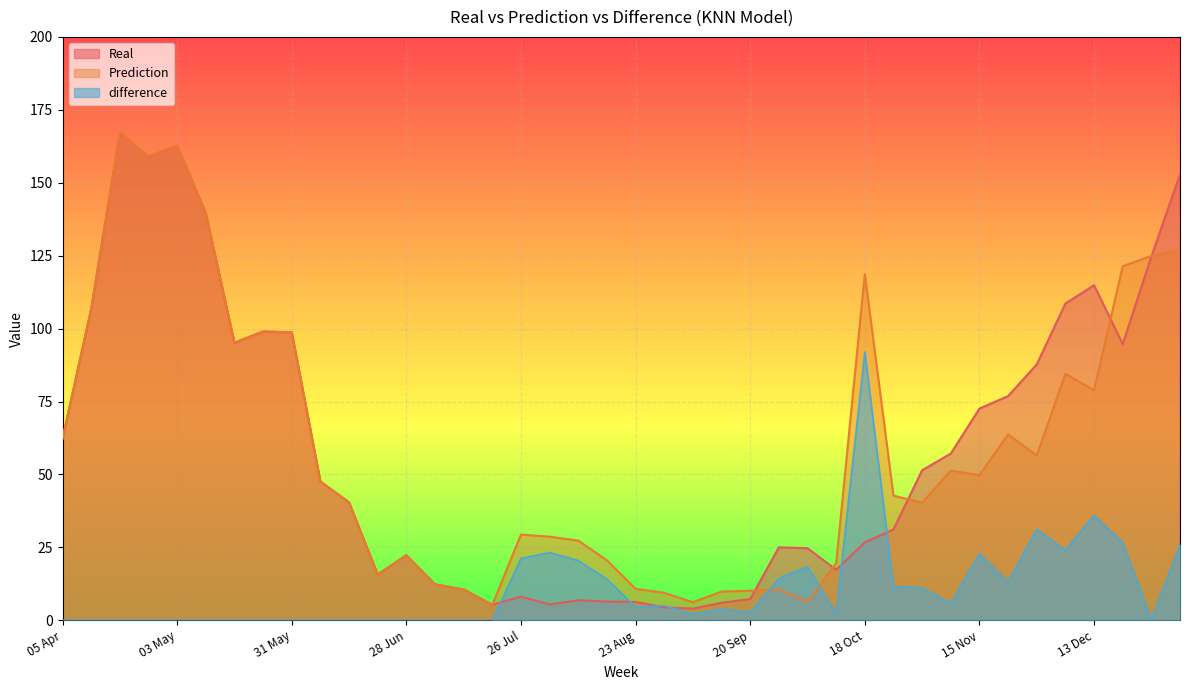

Which series changed the most between 17 May and 05 Jul?

Real